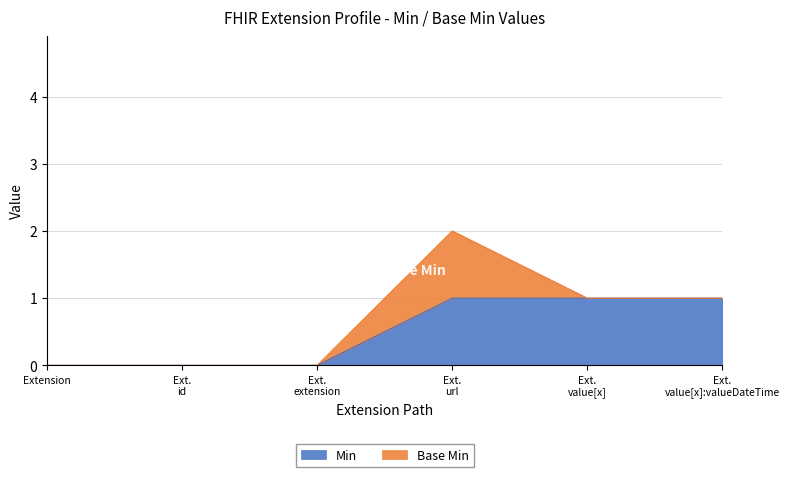

How many values are between 0 and 1?

6